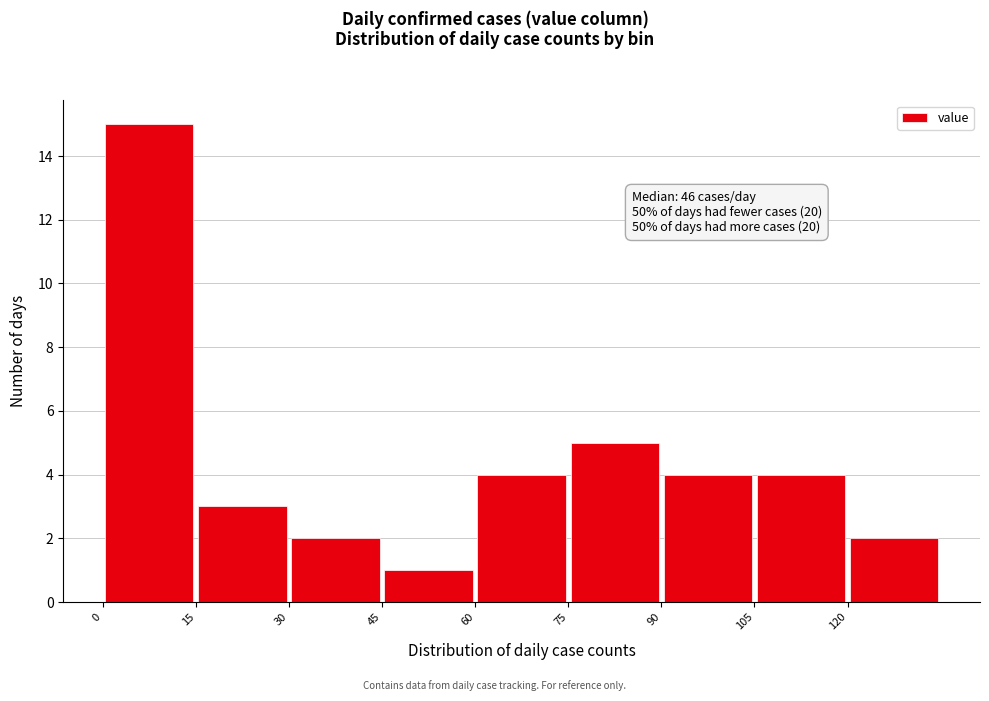

Over which range of the x-axis is the bar tallest?

0 to 15